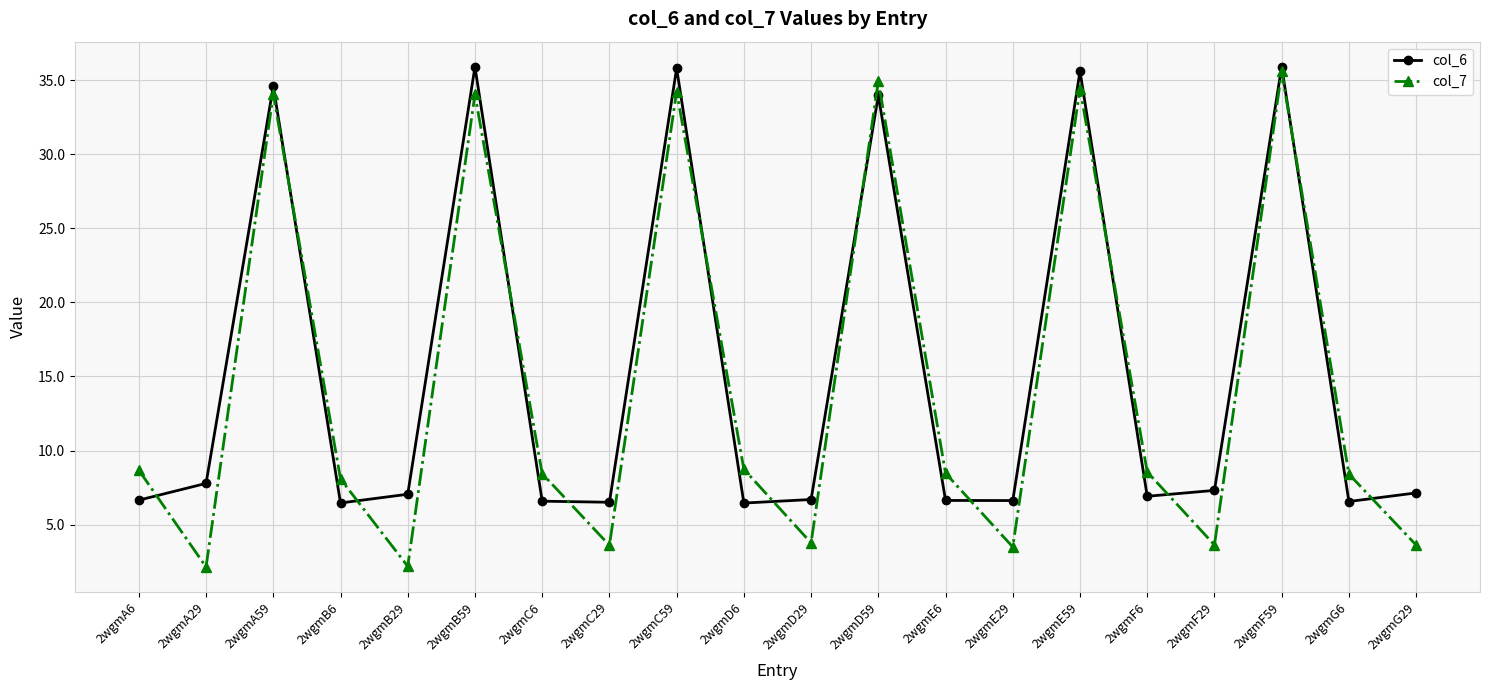

Rank the series by their maximum value, from highest to lowest.

col_6, col_7